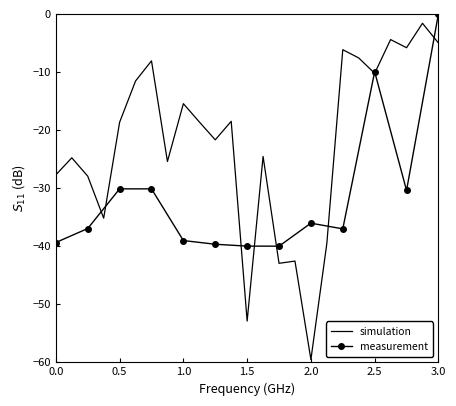

The simulation series shows -8.3 at 3.0. True or false?

False